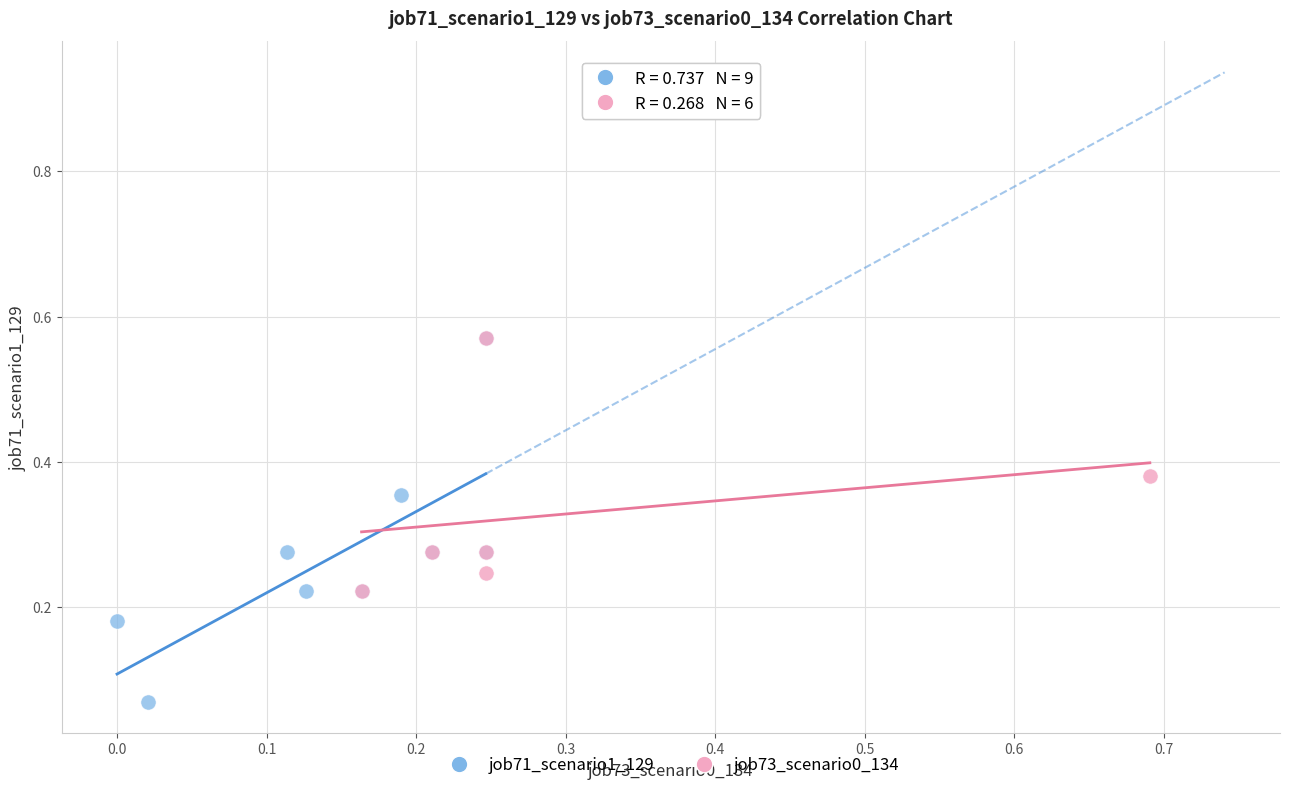

Which series has the largest Y range (max minus min)?

job71_scenario1_129